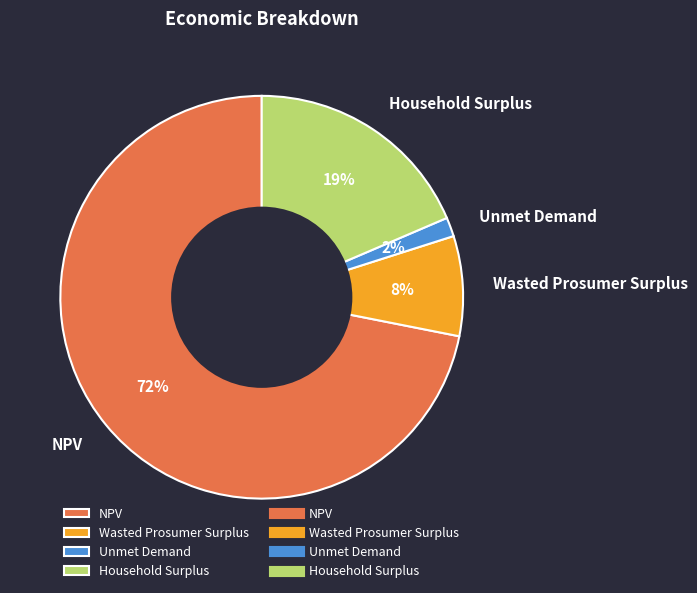

To the nearest percent, what is the combined percentage of Unmet Demand and Wasted Prosumer Surplus?

10%